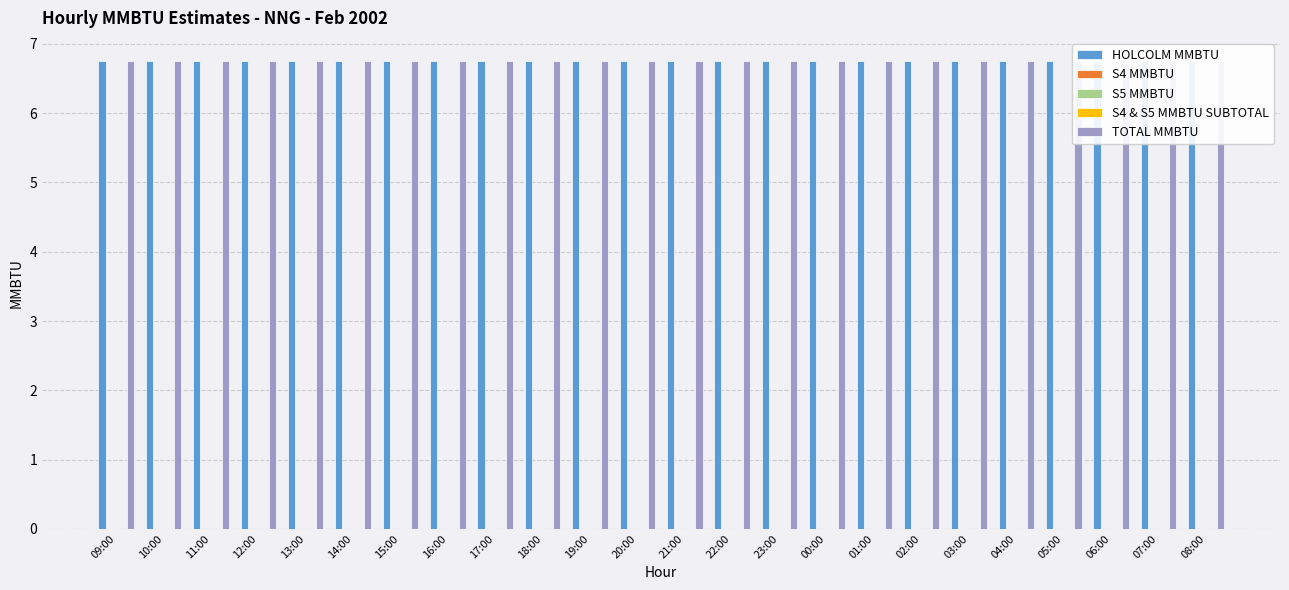

At which label does HOLCOLM MMBTU reach its peak?

09:00